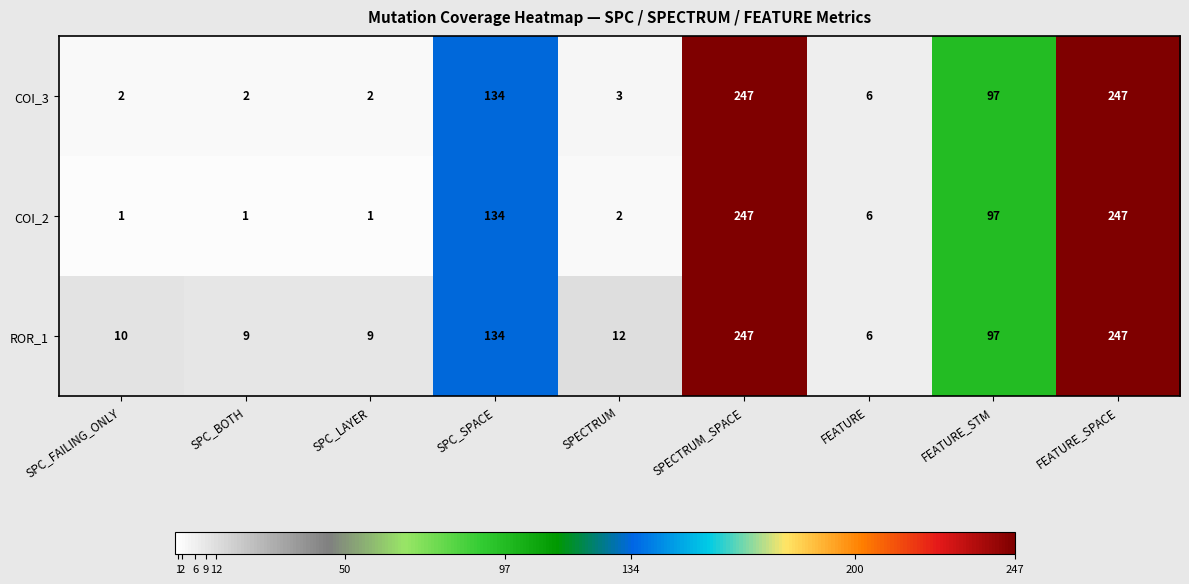

How many data points does each series have?

9